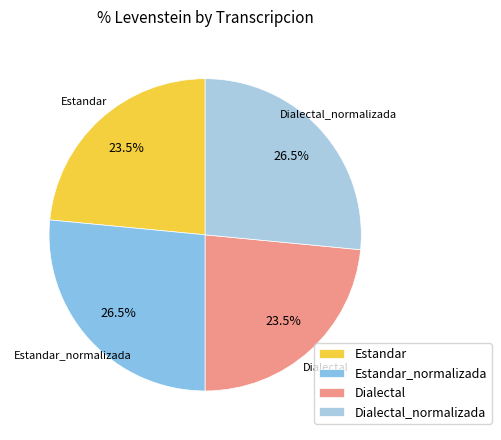

What percentage do Estandar and Dialectal_normalizada together represent?

50.0%